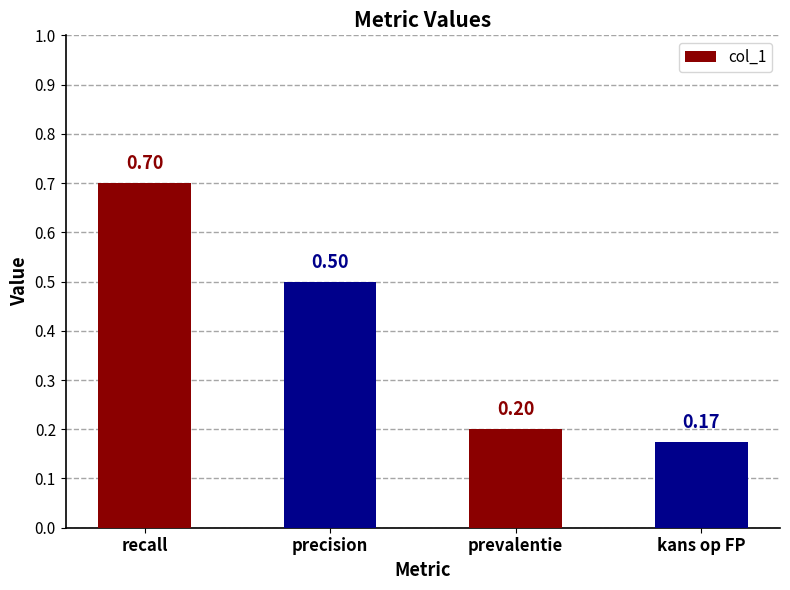

Which label corresponds to the largest value in the chart?

recall